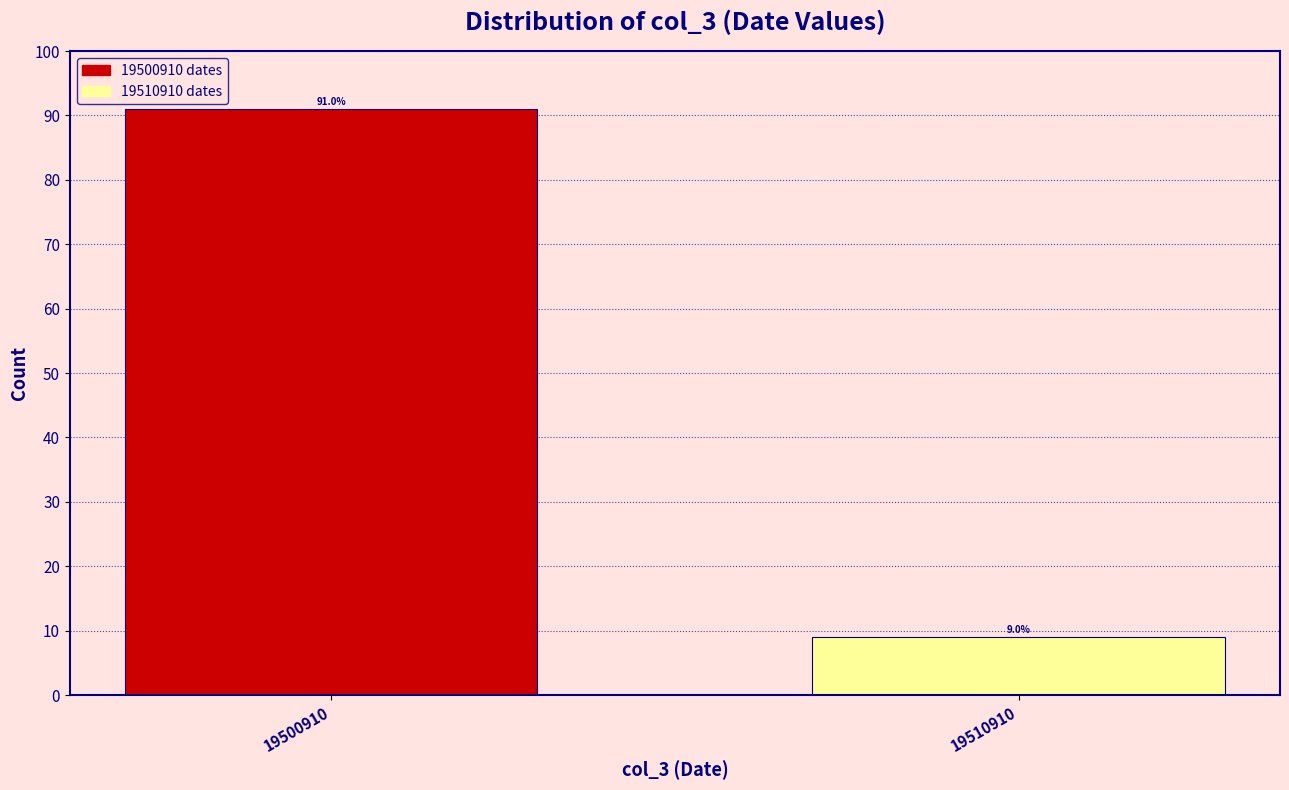

Reading left to right, extract all data points from this chart.

19500910=91.0	19510910=9.0